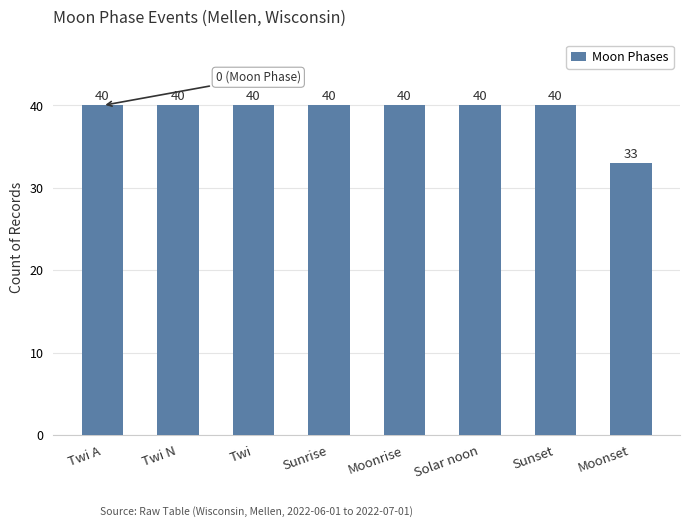

Is it true that the value at Twi A is 67?

False